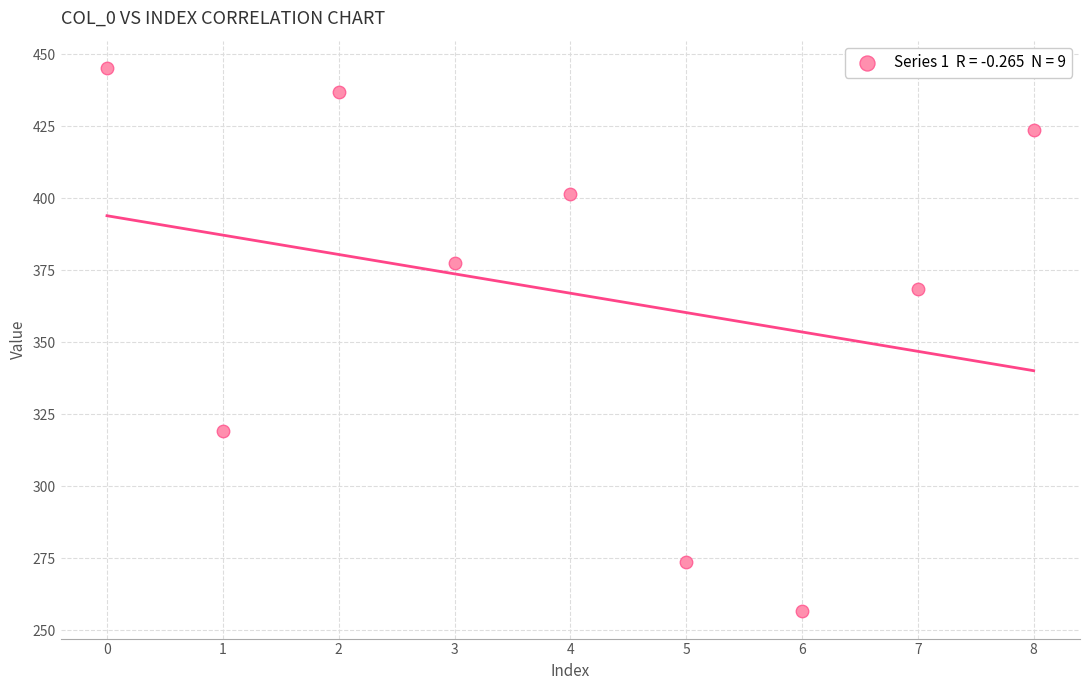

What Y value in the scatter plot is closest to 350?

368.6